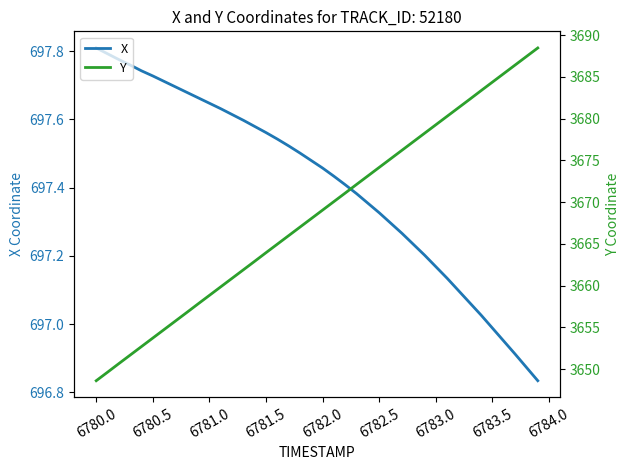

At which label does X first exceed 697?

6780.0